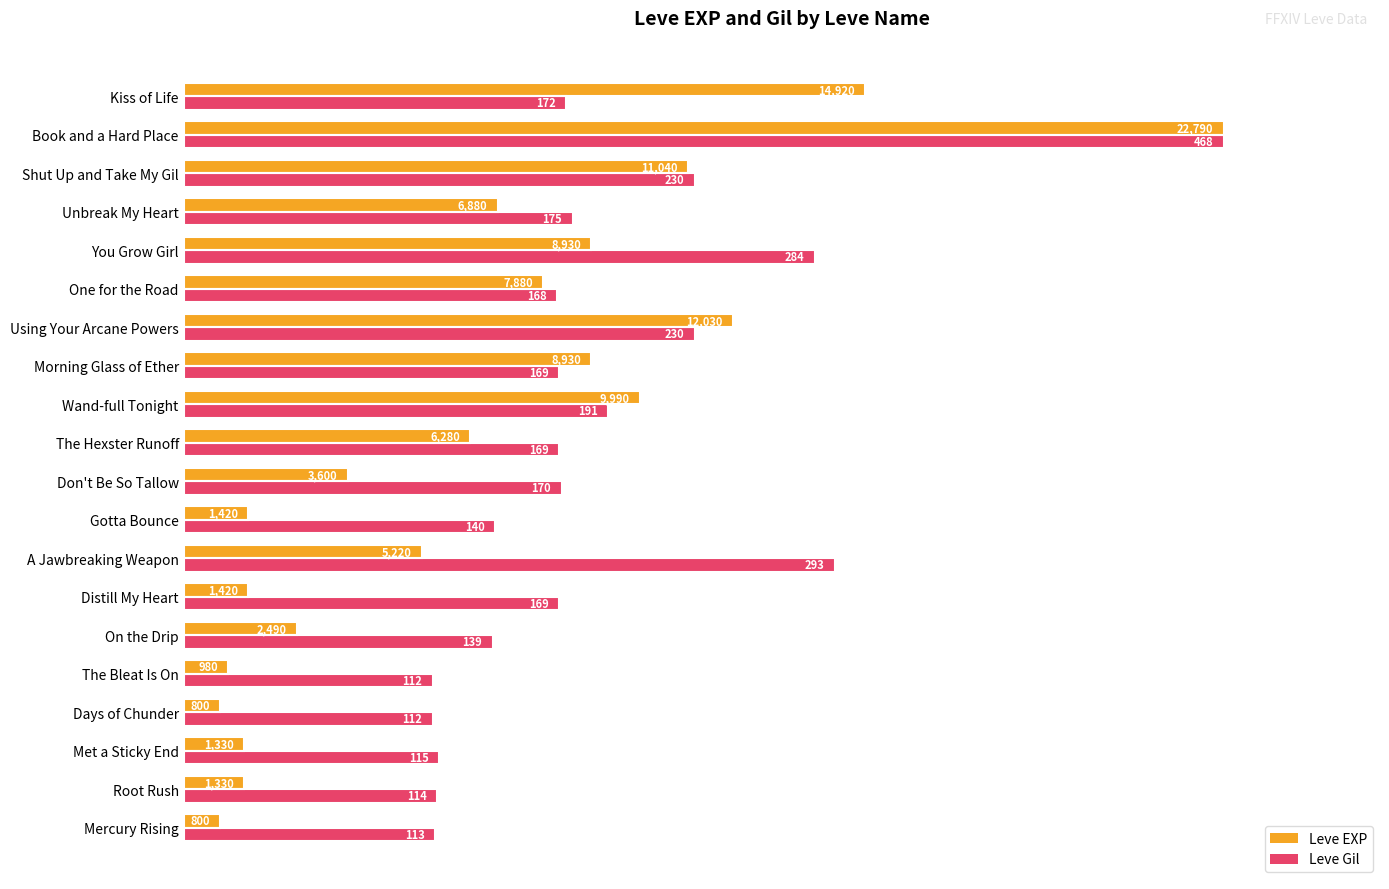

What are all the series names shown in the legend?

Leve EXP, Leve Gil